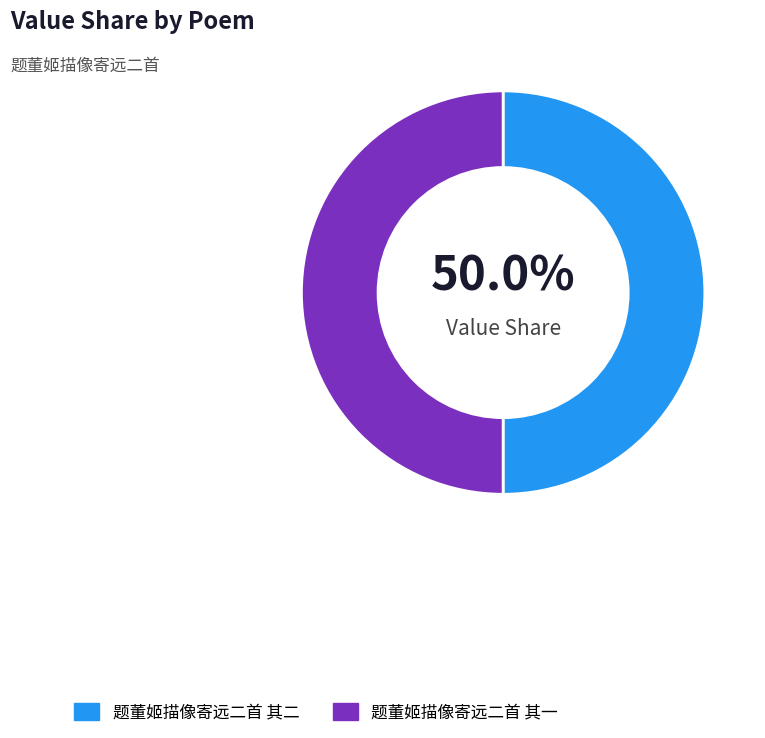

Do 题董姬描像寄远二首 其二 and 题董姬描像寄远二首 其一 together represent more than half of the pie?

Yes